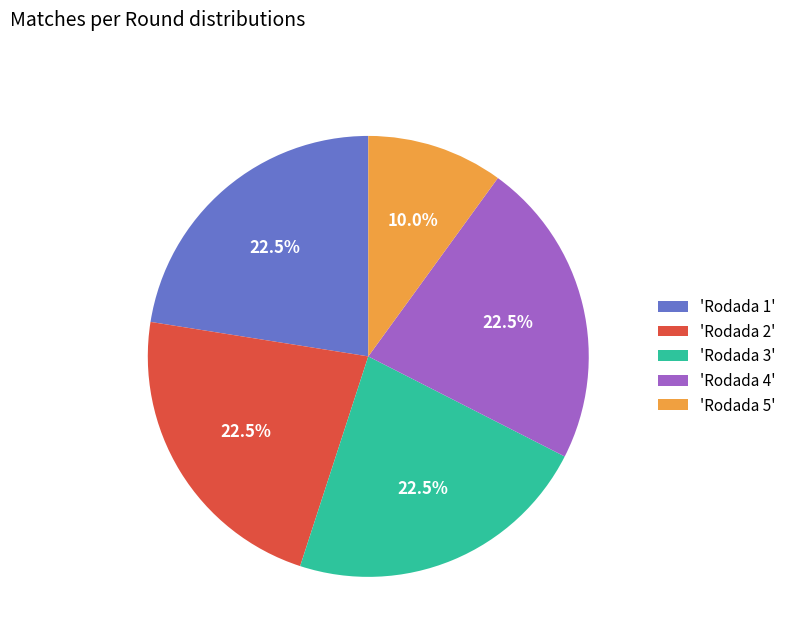

Does any single category account for the majority?

No